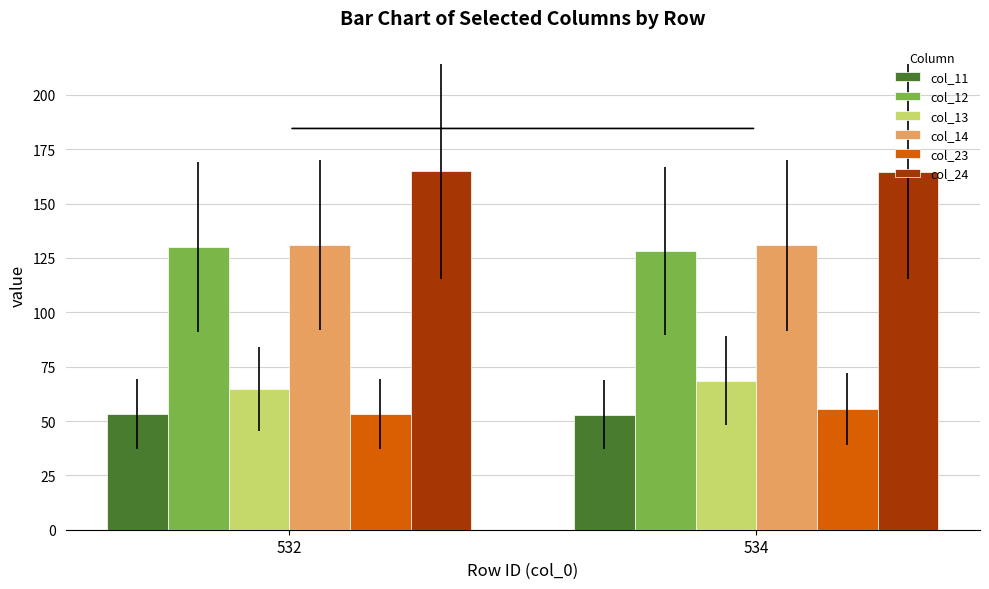

How many bars are there in each group?

6